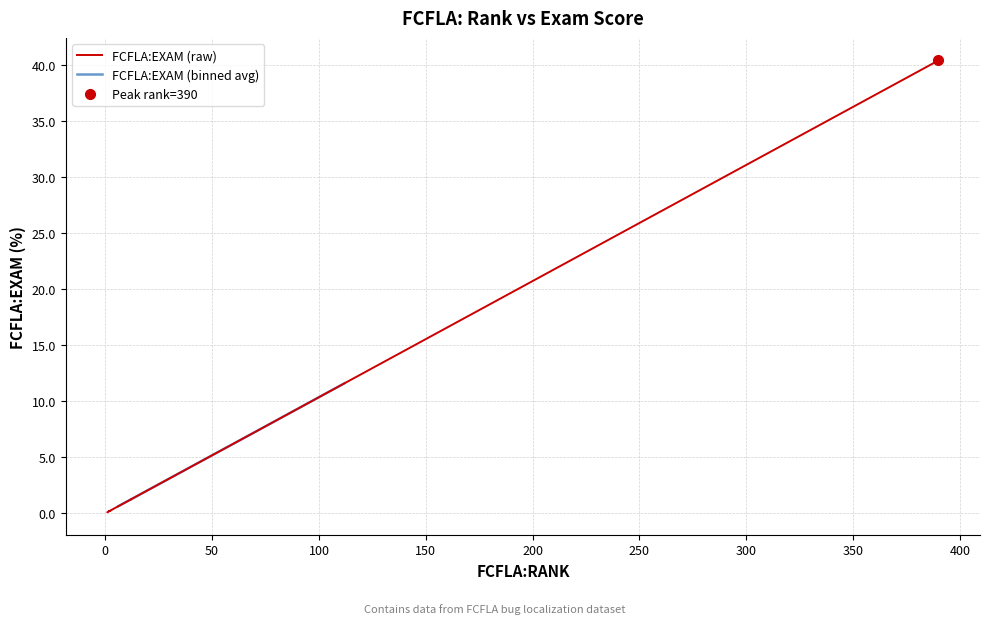

What is the difference between the maximum and minimum values?

40.3